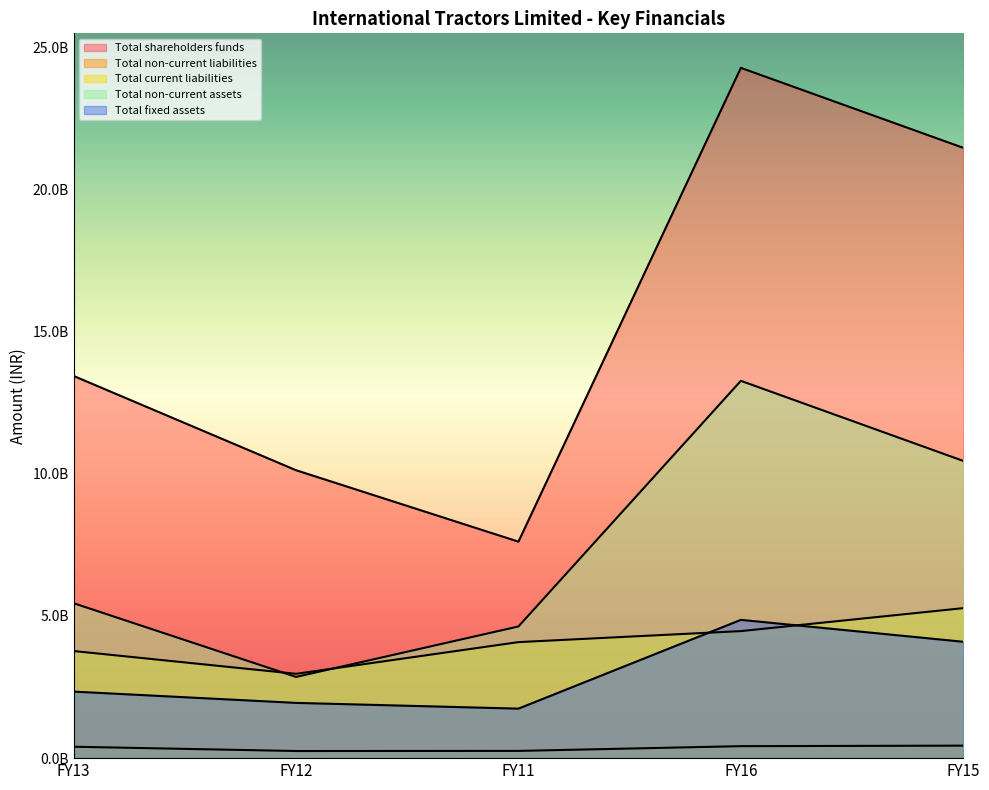

True or false: Total non-current assets and Total fixed assets intersect in this chart.

False